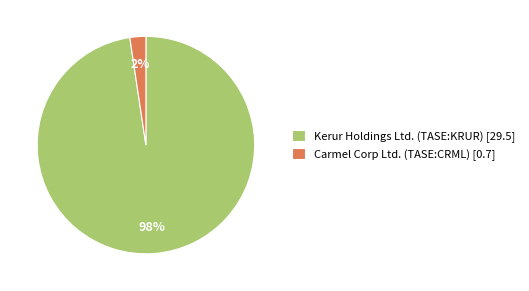

Count the number of slices in the pie.

2